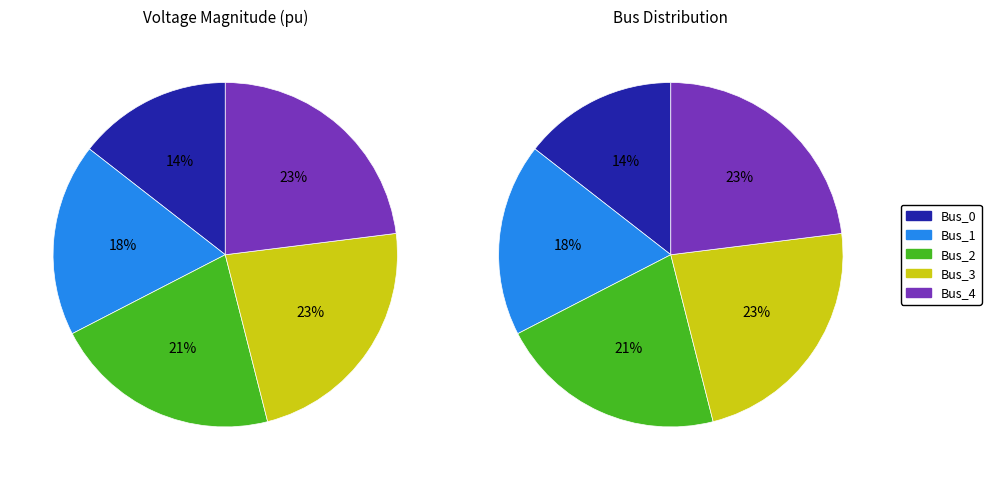

To the nearest percent, what is the difference between the Bus_3 and Bus_1 slice percentages?

5%